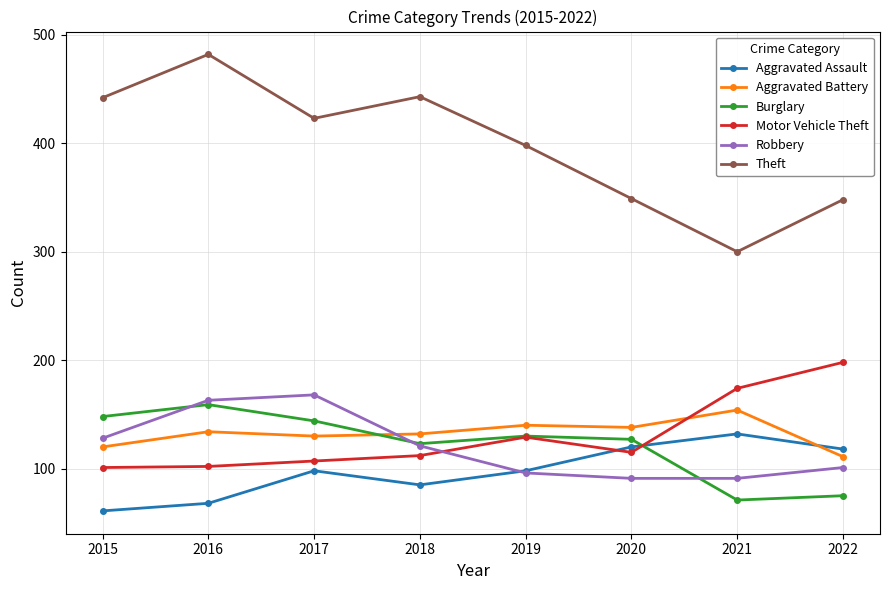

List the series in order of their peak value, highest first.

Theft, Motor Vehicle Theft, Robbery, Burglary, Aggravated Battery, Aggravated Assault